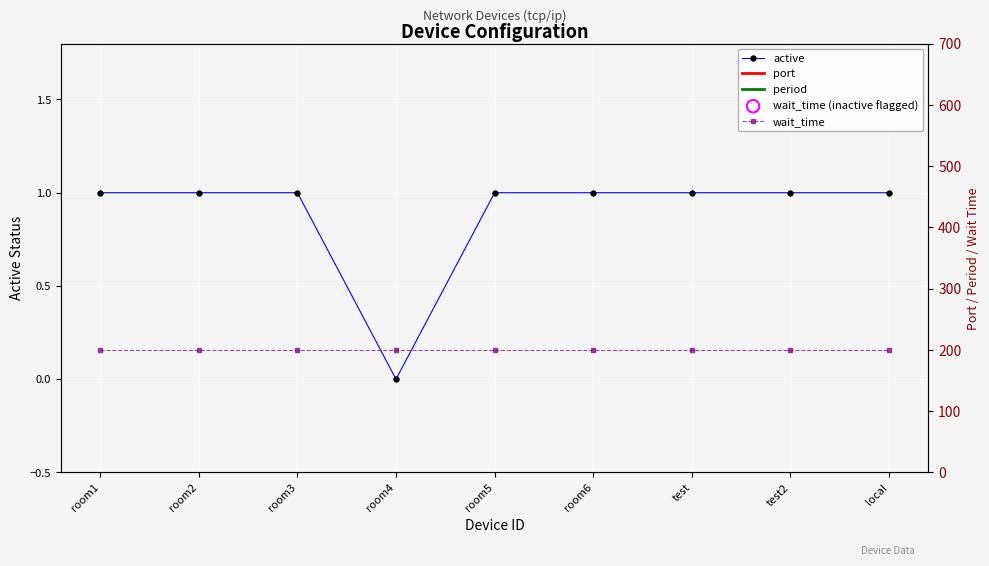

Is the value of period at room6 greater than the value of wait_time at test2?

No